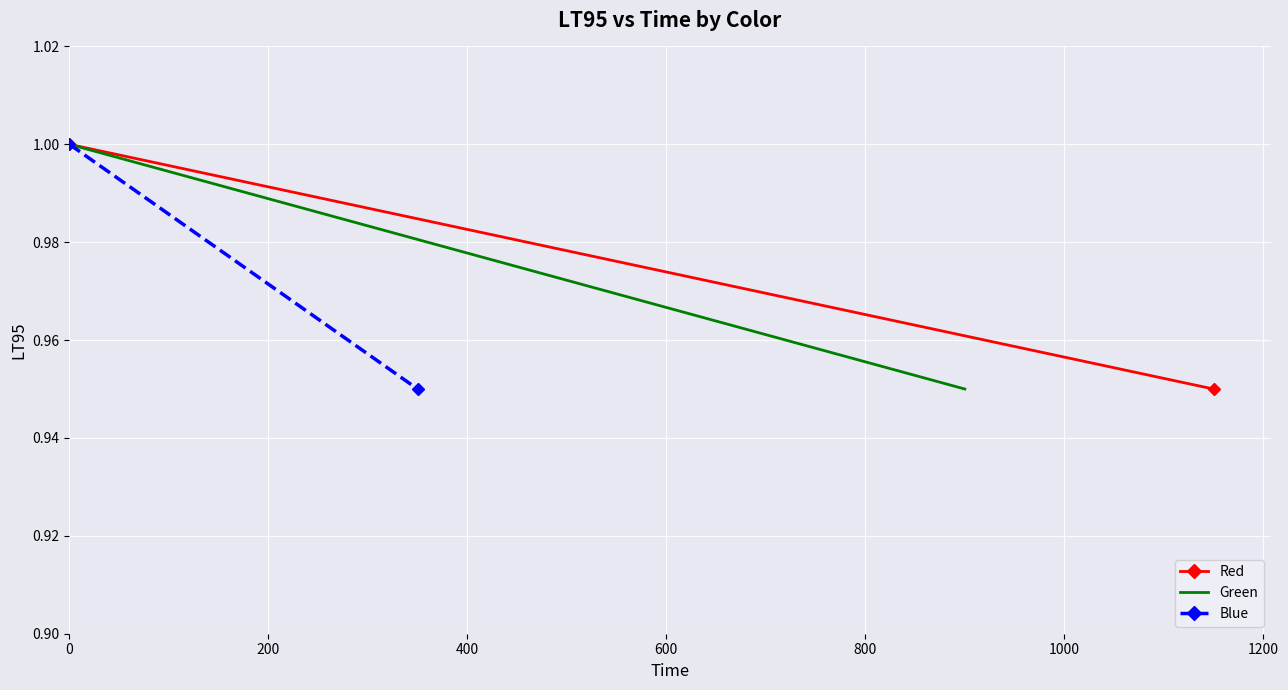

Which series has the largest total across all categories?

Red